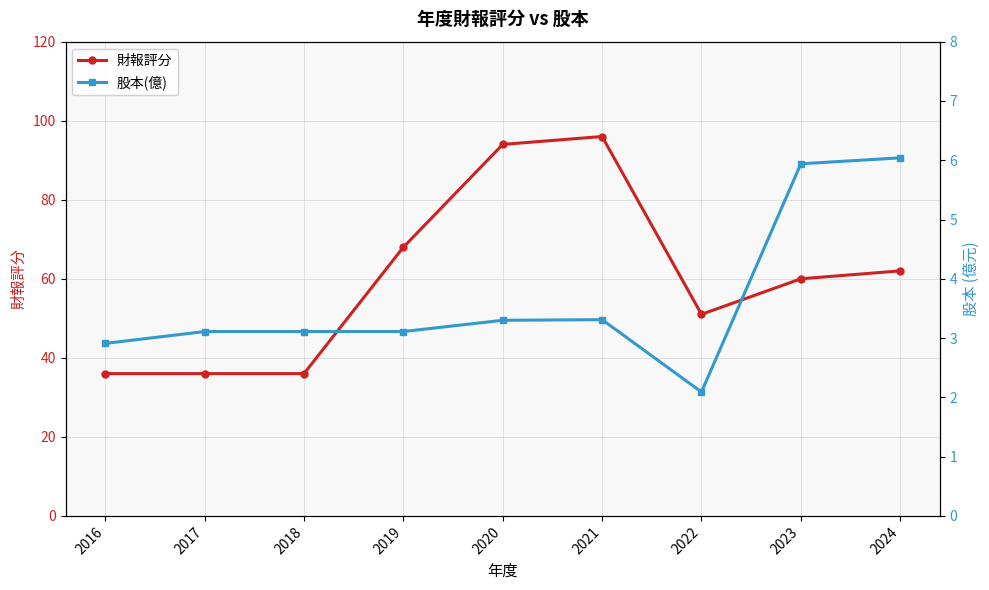

What is the total value across all series at 2022?

53.1